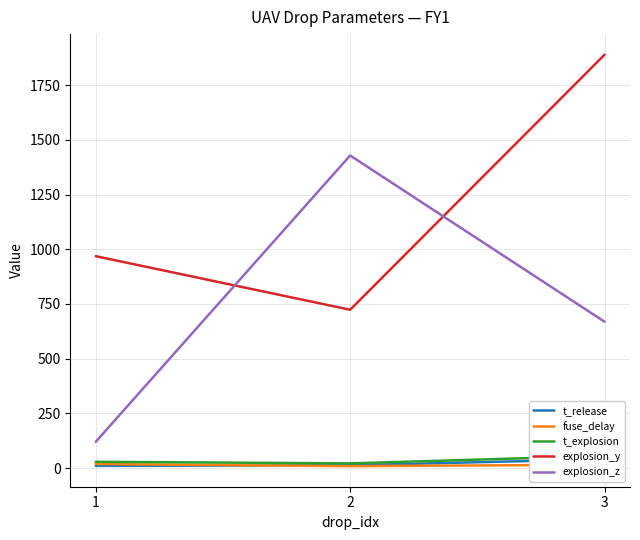

The value of explosion_y at 3 is 1889.0. True or false?

True